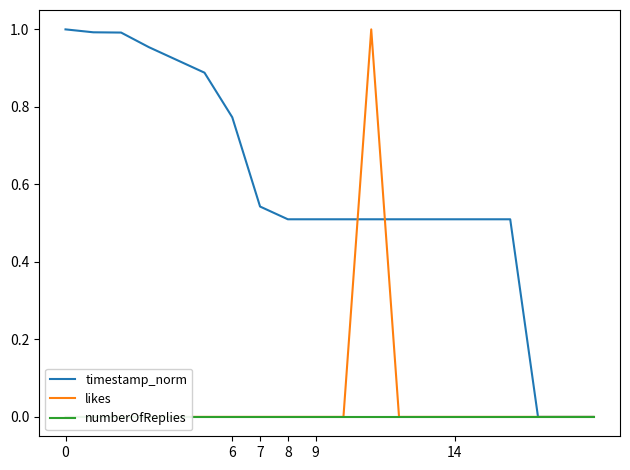

True or false: timestamp_norm has more than 1 interior local peaks.

False